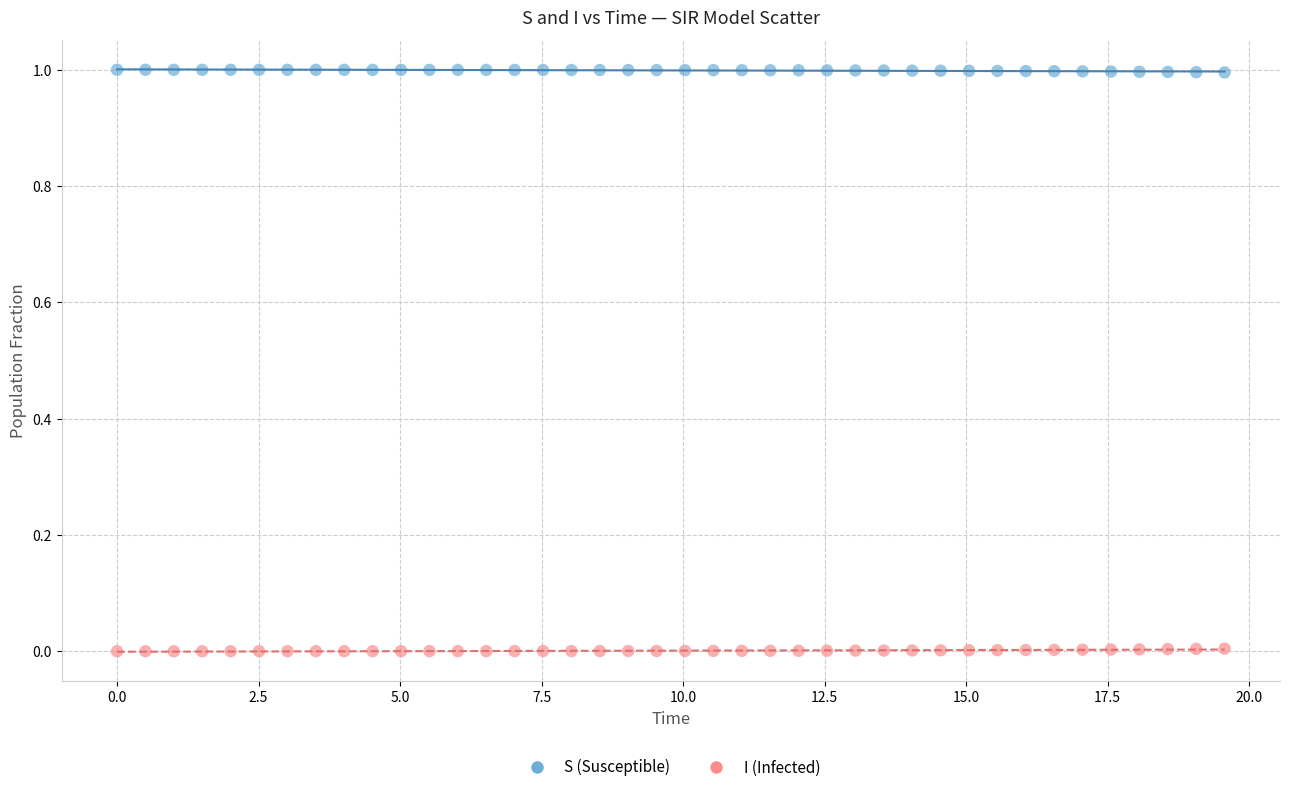

Which series reaches the minimum Y coordinate?

I (Infected)